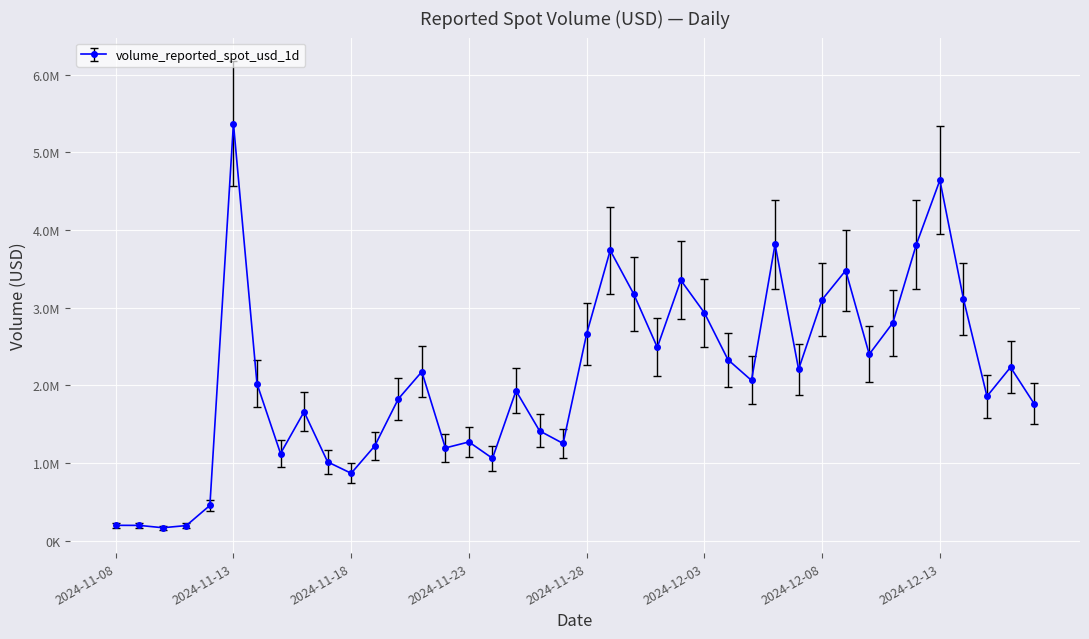

Where is the first local minimum?

2024-11-10